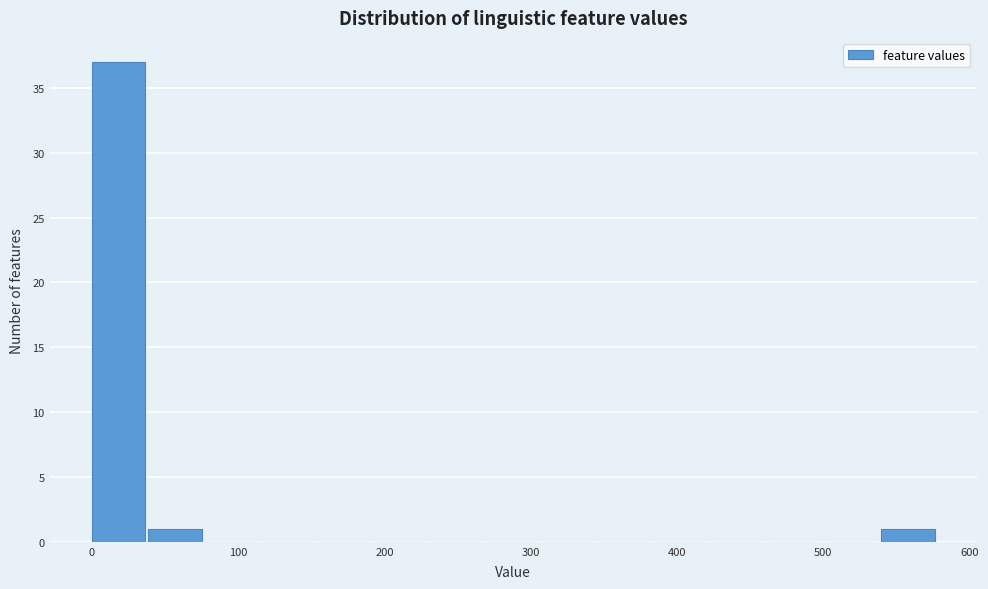

Read against the x-axis, roughly where is the centre of the tallest bar?

20